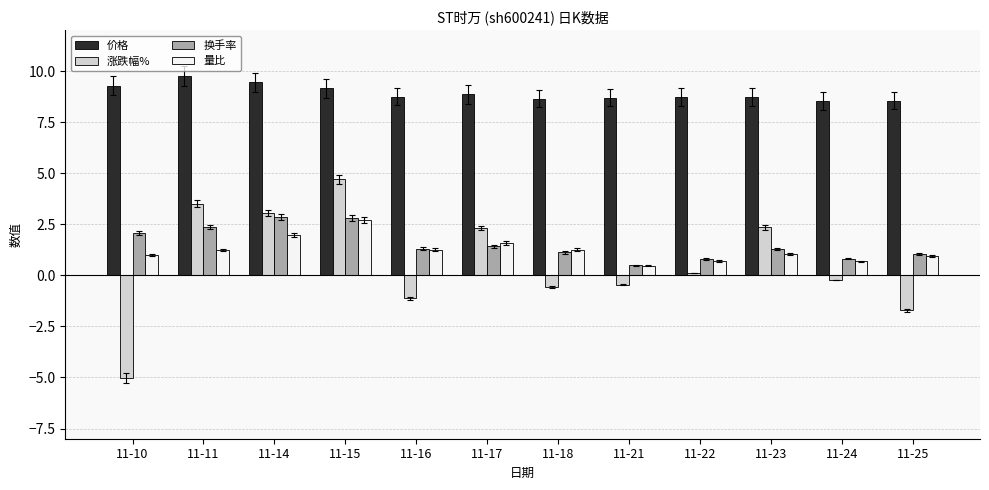

What is the smallest value displayed?

-5.0